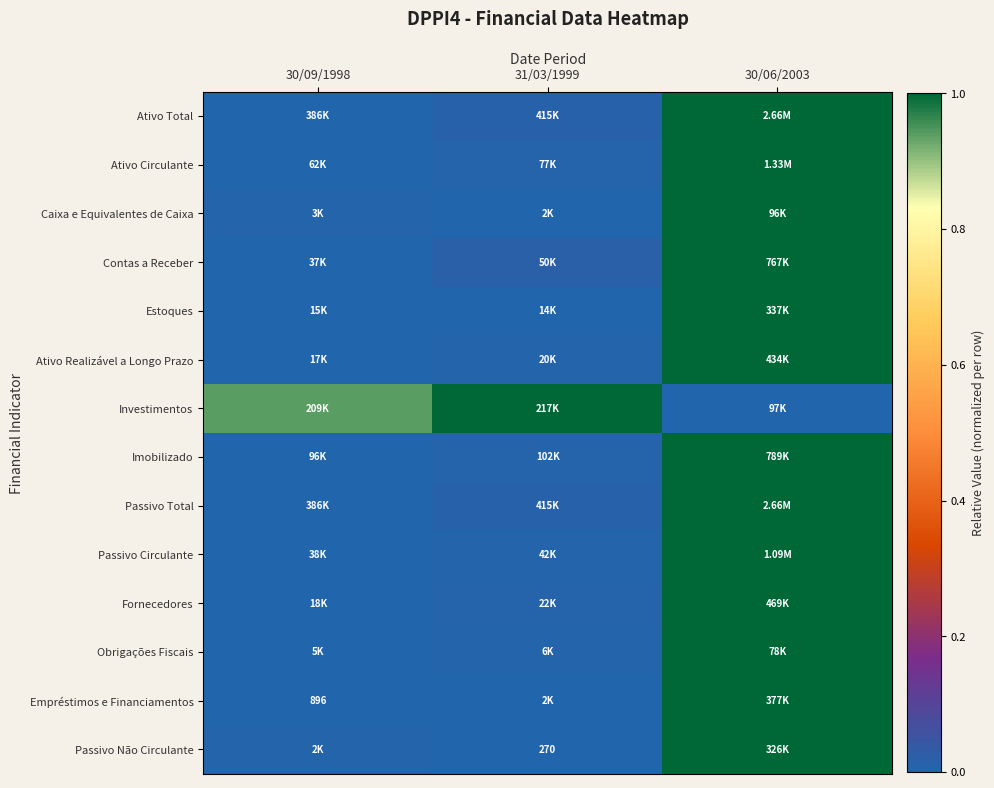

How many categories are shown in the chart?

3